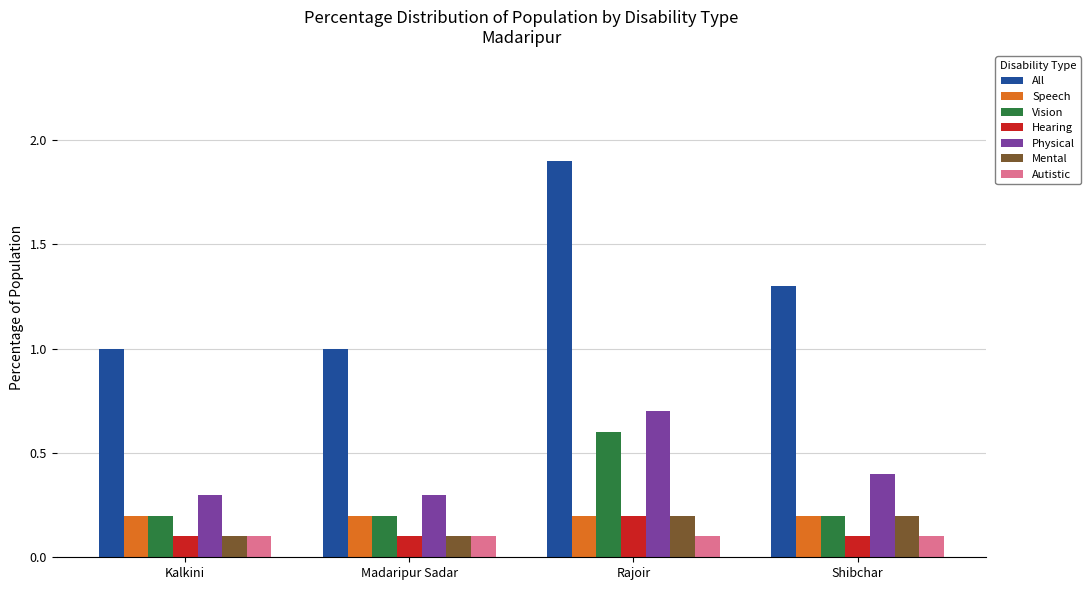

What is the spread (max minus min) of values at Shibchar?

1.2